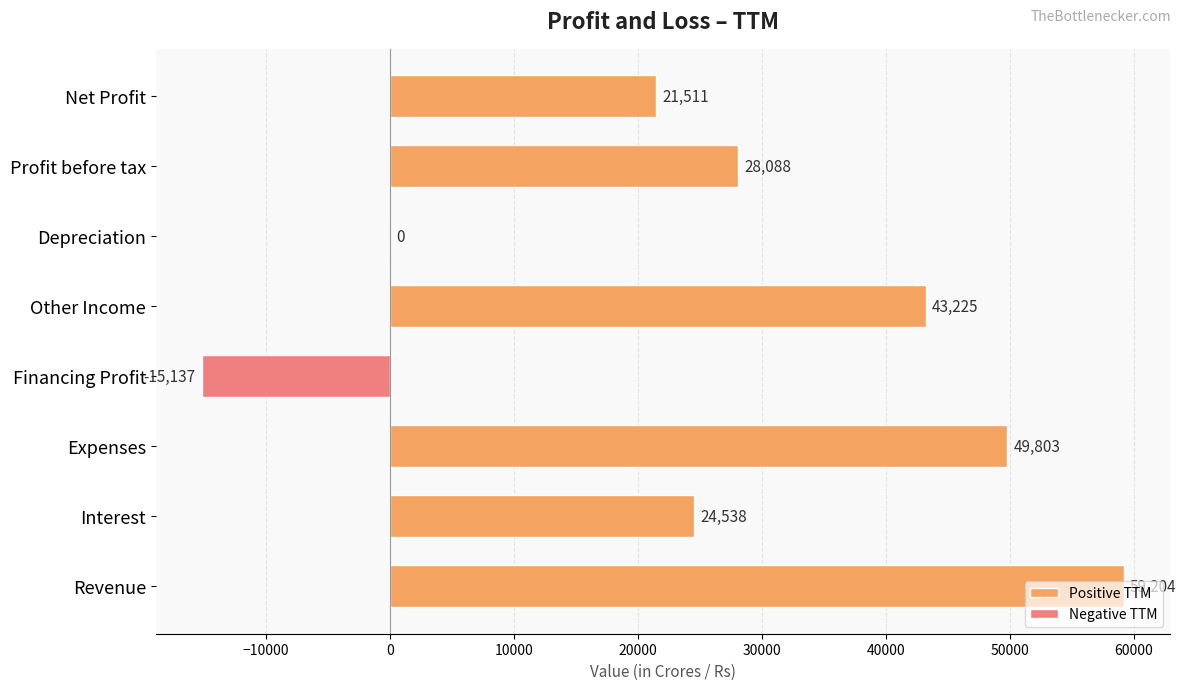

Between Interest and Expenses, which is larger?

Expenses